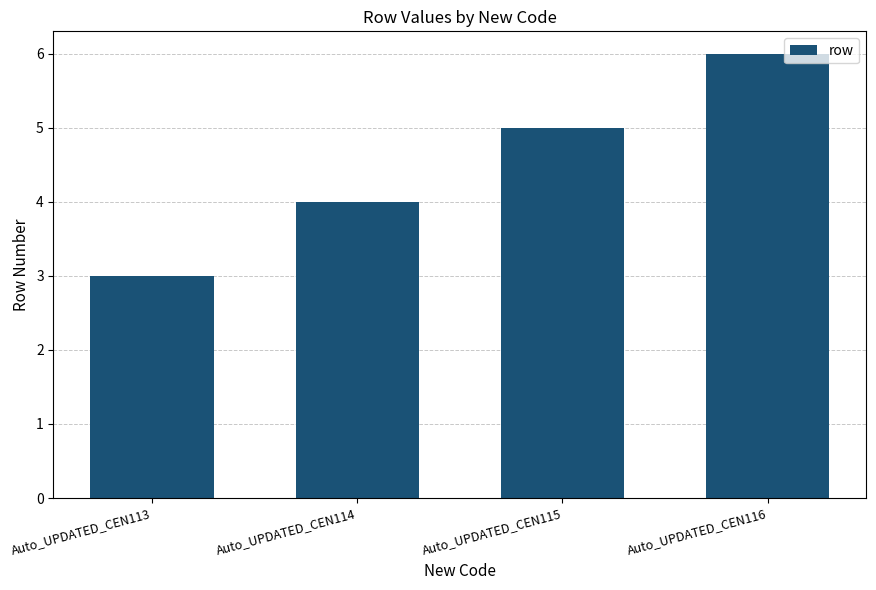

How many bars are there in total?

4